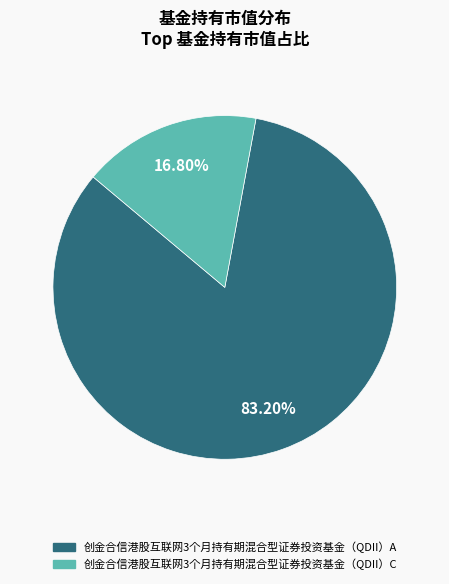

Which has a higher value, 创金合信港股互联网3个月持有期混合型证券投资基金（QDII）C or 创金合信港股互联网3个月持有期混合型证券投资基金（QDII）A?

创金合信港股互联网3个月持有期混合型证券投资基金（QDII）A